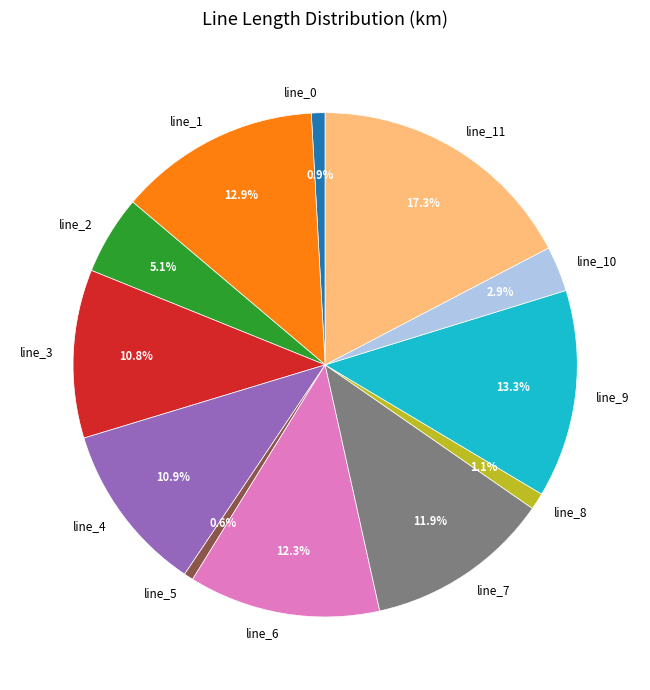

What is the largest slice in the pie chart?

line_11